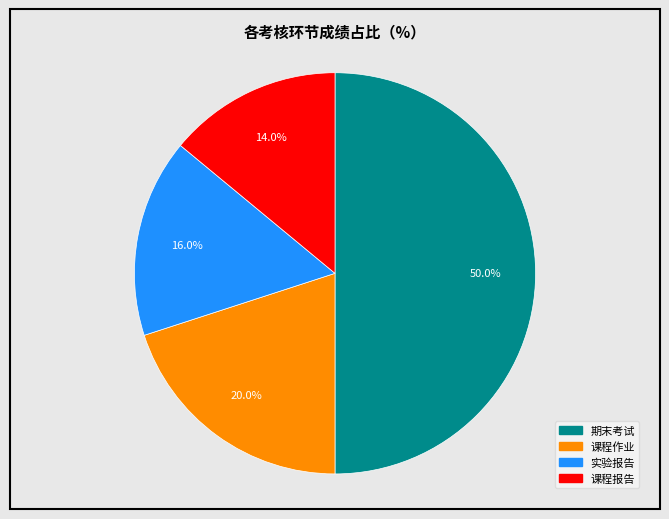

How many slices are in this pie chart?

4